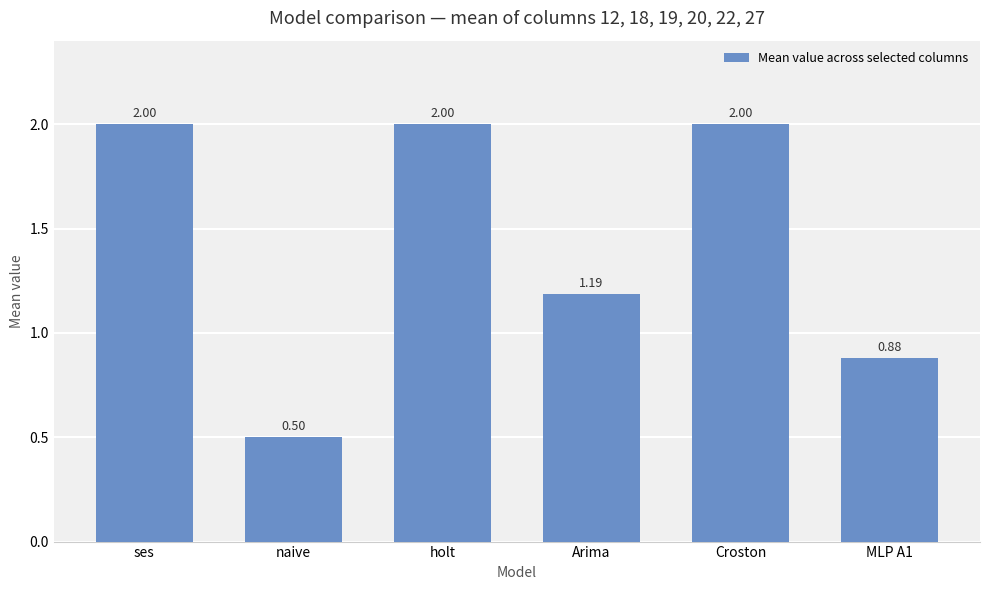

At which label is the value closest to 1?

MLP A1